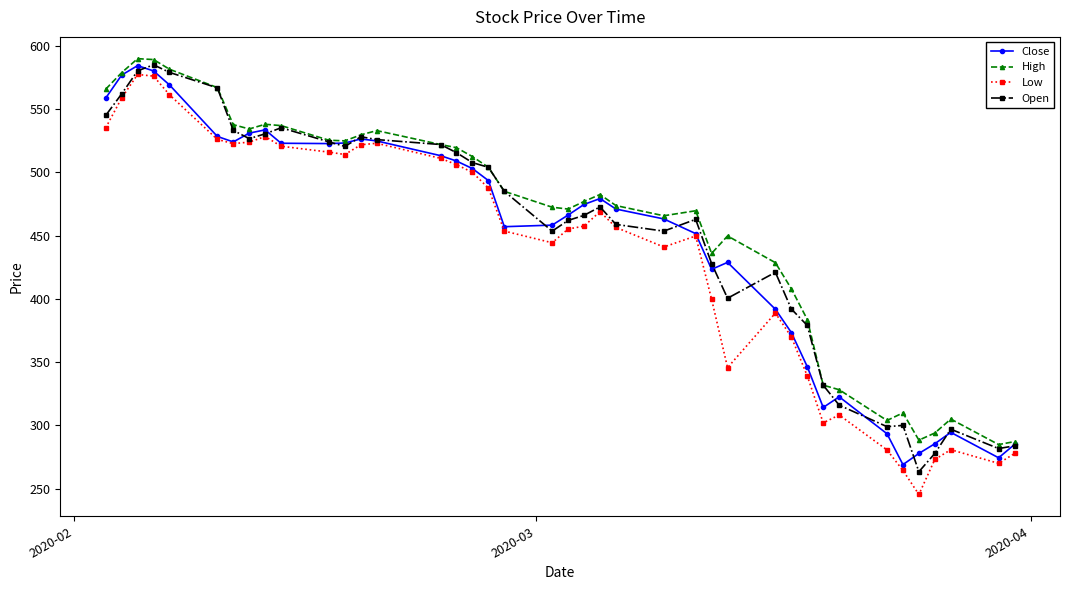

What is the sum of all Low values?

17482.4